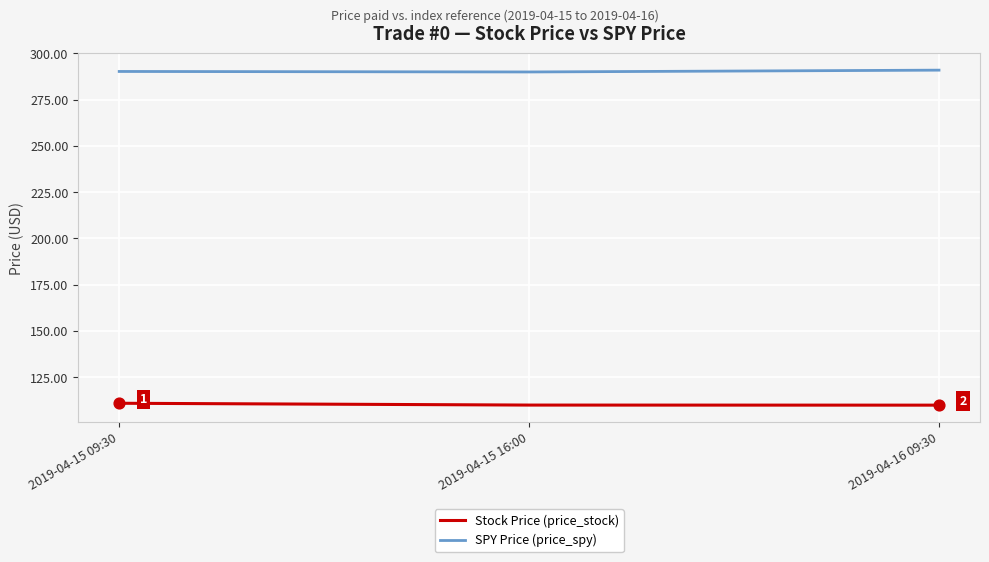

What is the spread (max minus min) of values at 2019-04-15 16:00?

180.0